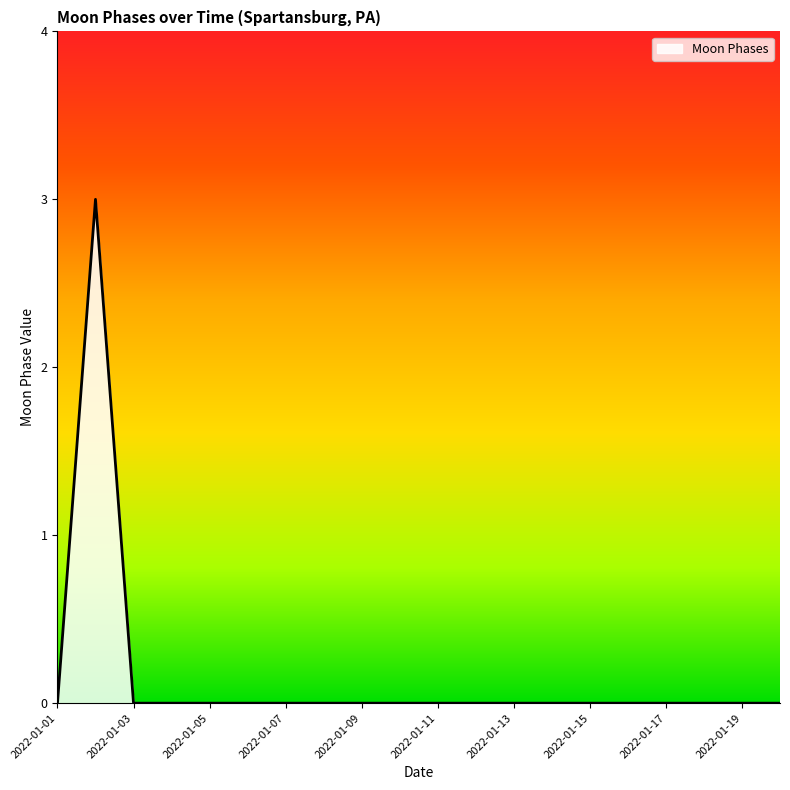

What is the sum of all values?

3